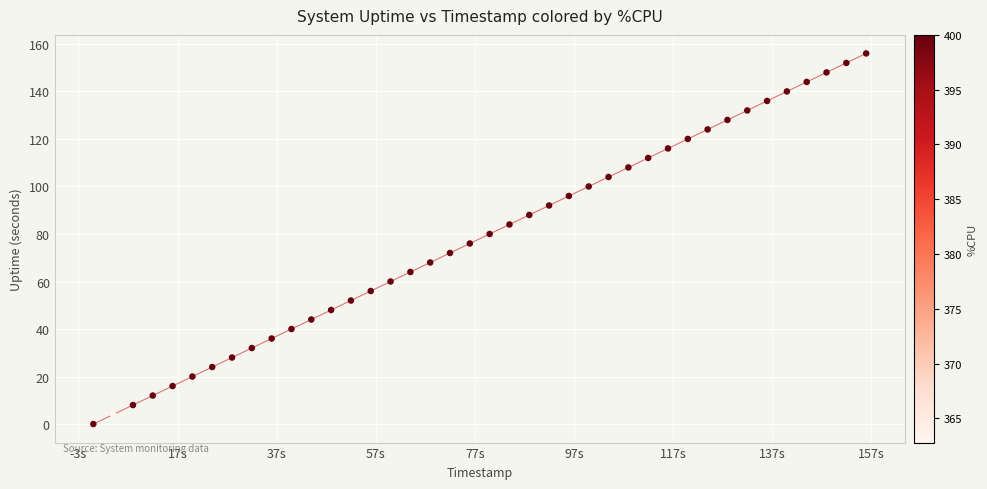

What is the range of Y values (max minus min)?

156